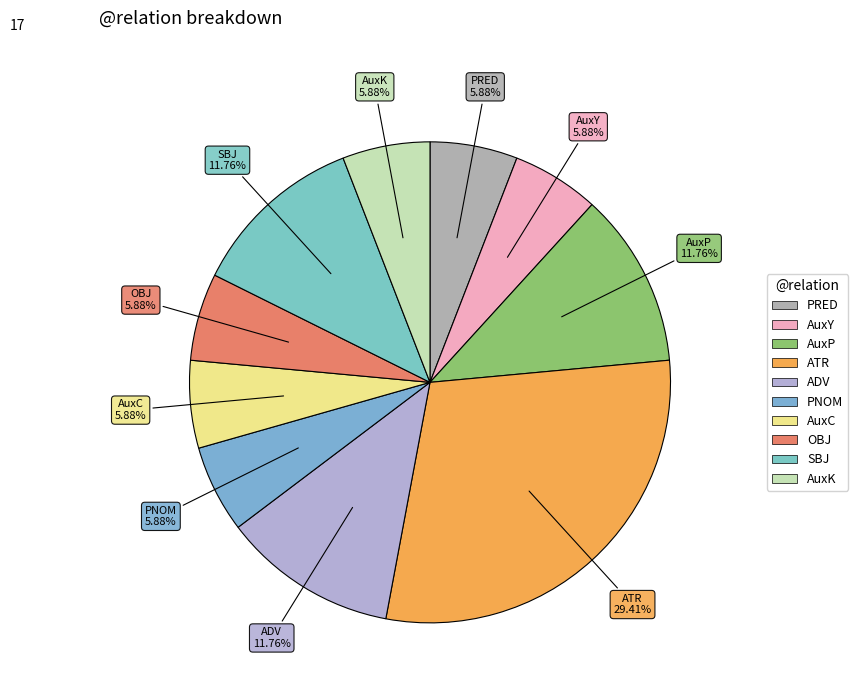

To the nearest percent, what is the average slice percentage?

10%